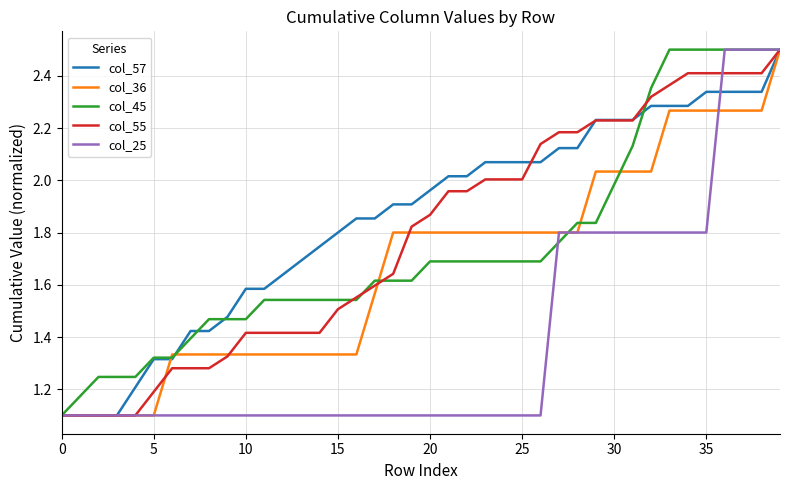

True or false: col_55 and col_25 cross at least once.

True